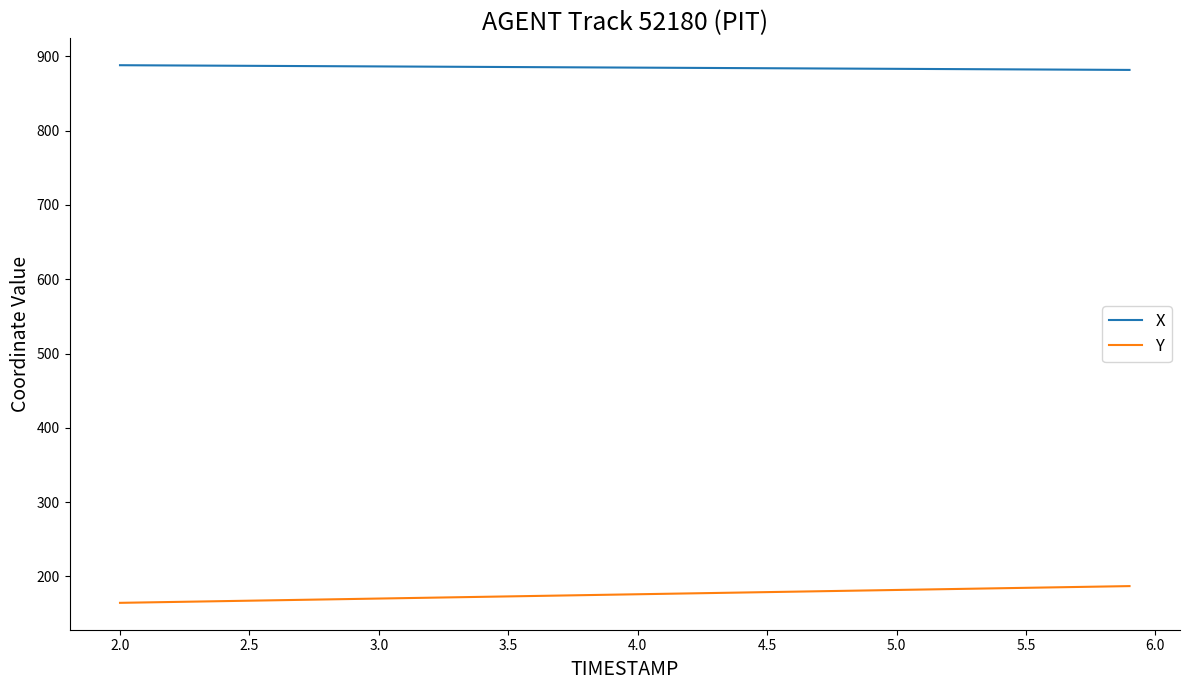

List the series in order of their peak value, highest first.

X, Y